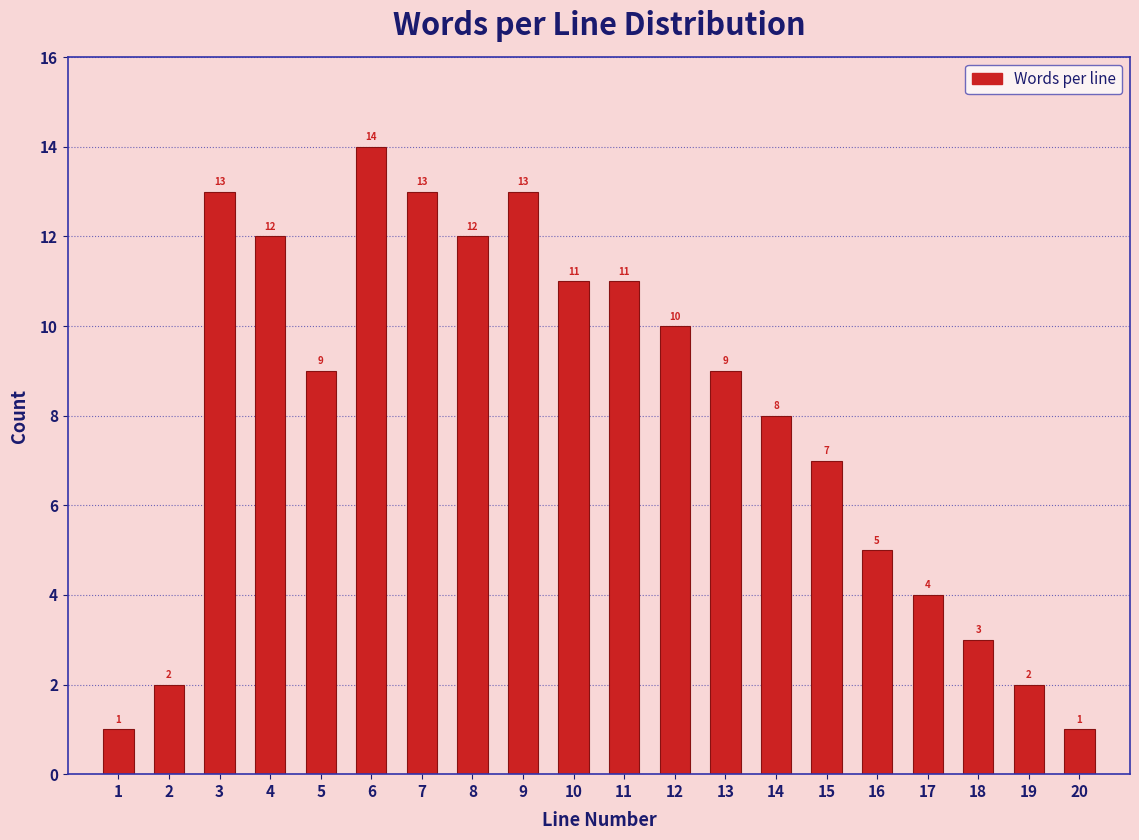

Reading left to right, what are all the values shown in this chart?

1=1	2=2	3=13	4=12	5=9	6=14	7=13	8=12	9=13	10=11	11=11	12=10	13=9	14=8	15=7	16=5	17=4	18=3	19=2	20=1